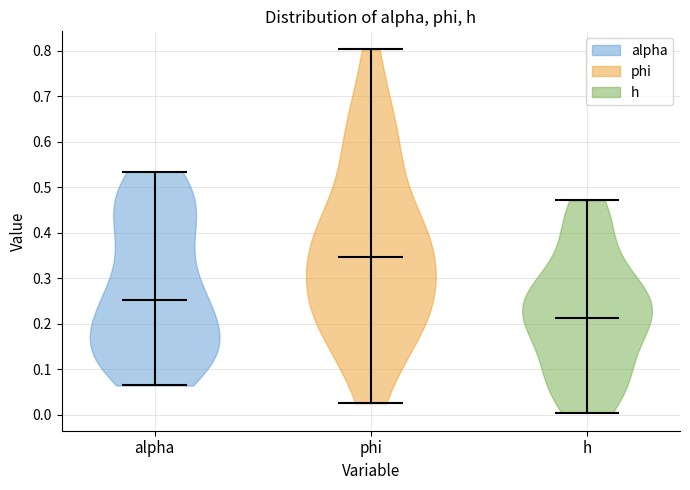

Reading left to right, read every violin against the y-axis: where its median line is, and the lowest and highest points it reaches. The values are not printed on the chart, so give them approximately, as read against the axis.

alpha: median line 0.25, lowest point 0.06, highest point 0.53
phi: median line 0.35, lowest point 0.03, highest point 0.80
h: median line 0.21, lowest point 0.00, highest point 0.47